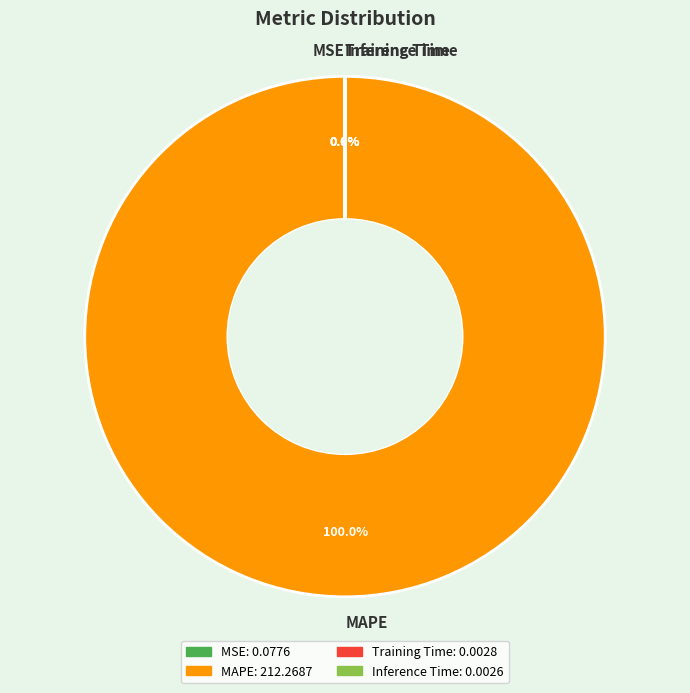

What is the majority slice?

MAPE